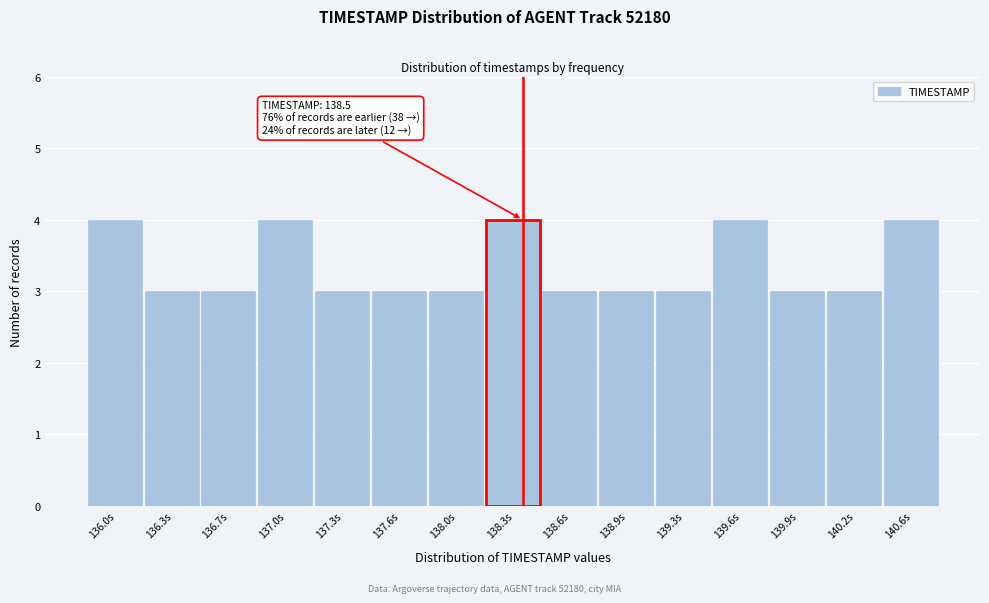

Reading left to right, list all the values displayed in this chart.

4	3	3	4	3	3	3	4	3	3	3	4	3	3	4